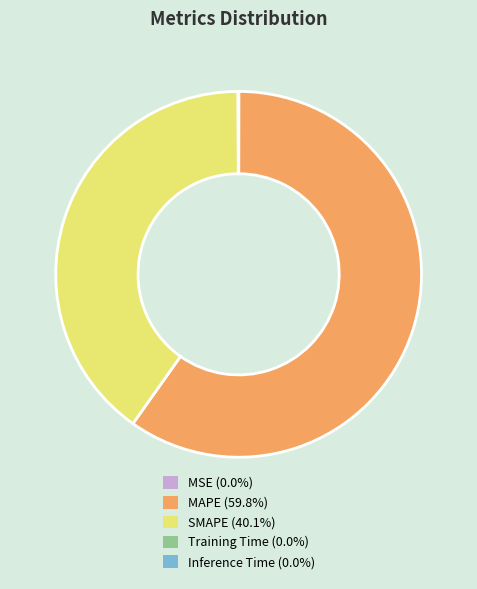

Which has a higher value, MAPE or SMAPE?

MAPE